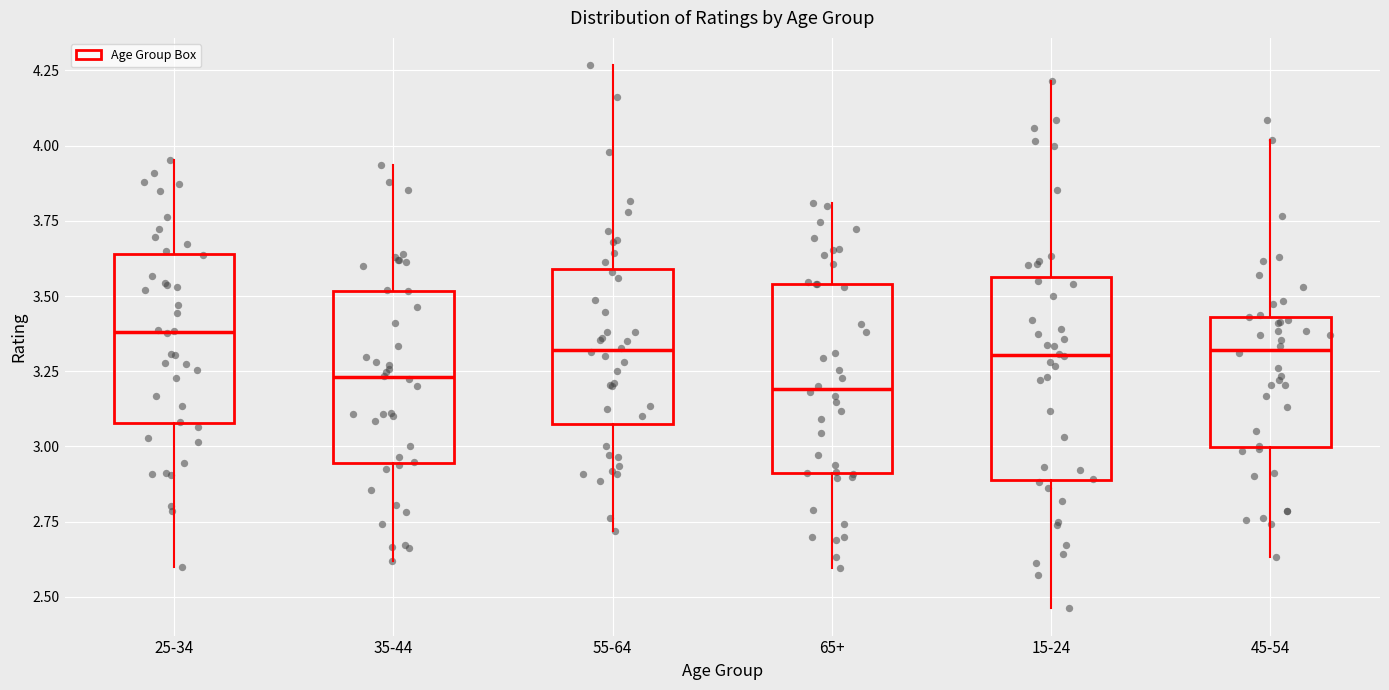

Where does the lower whisker of the box for 25-34 end on the y-axis? The values are not printed on the chart, so give them approximately, as read against the axis.

2.60